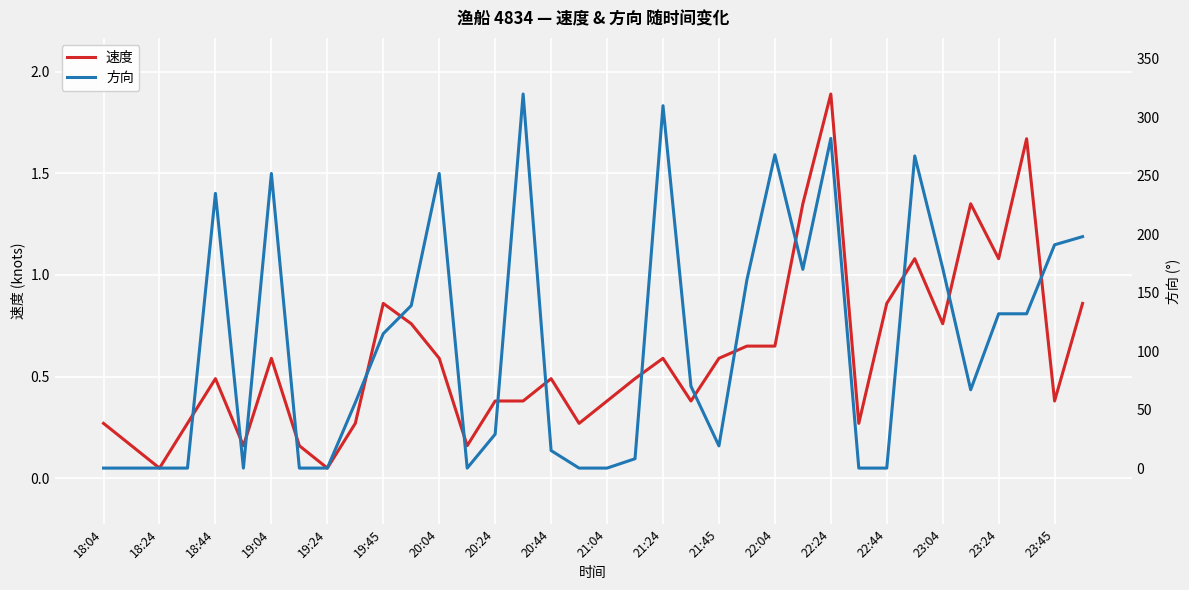

True or false: 速度 has a value of 1.1 at 23:24.

True